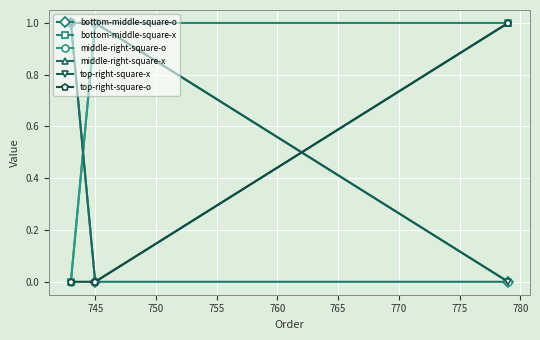

What is the sum of all top-right-square-x values?

2